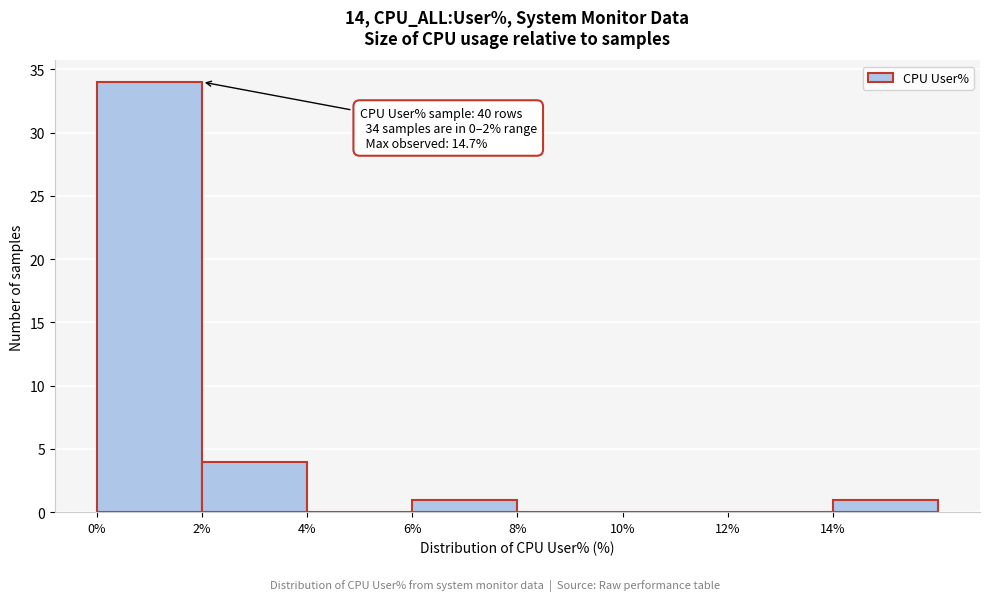

Which range on the x-axis has the tallest bar?

0 to 2